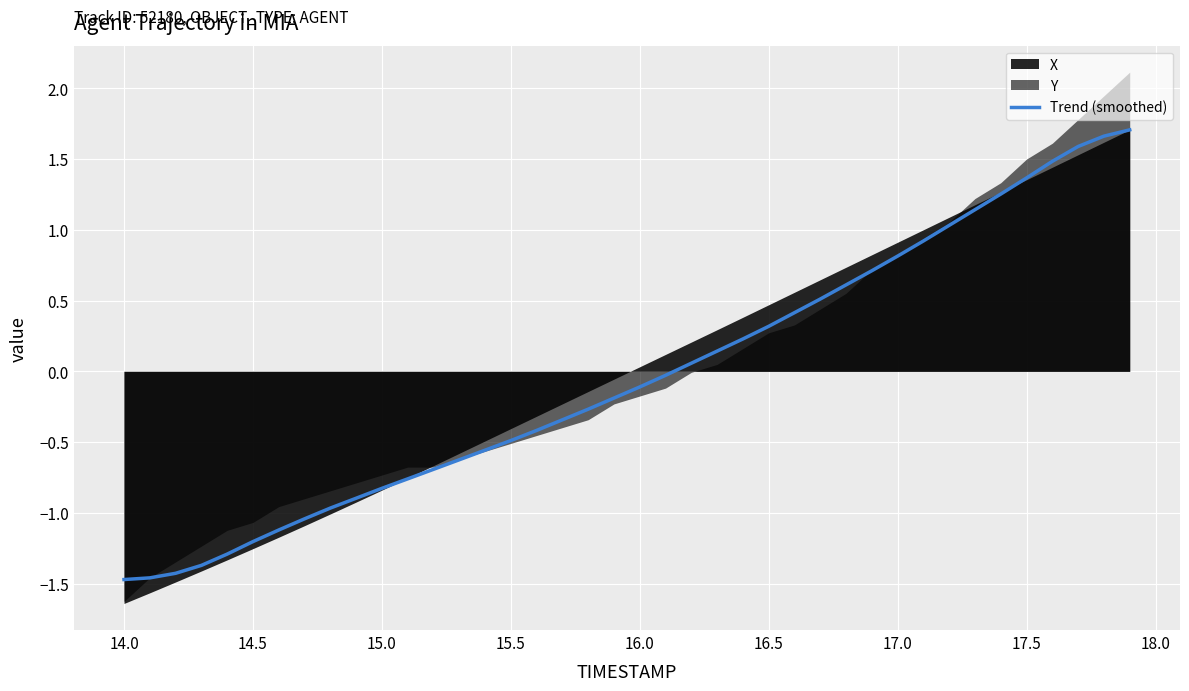

True or false: there are more than 2 points higher than both neighbors.

False